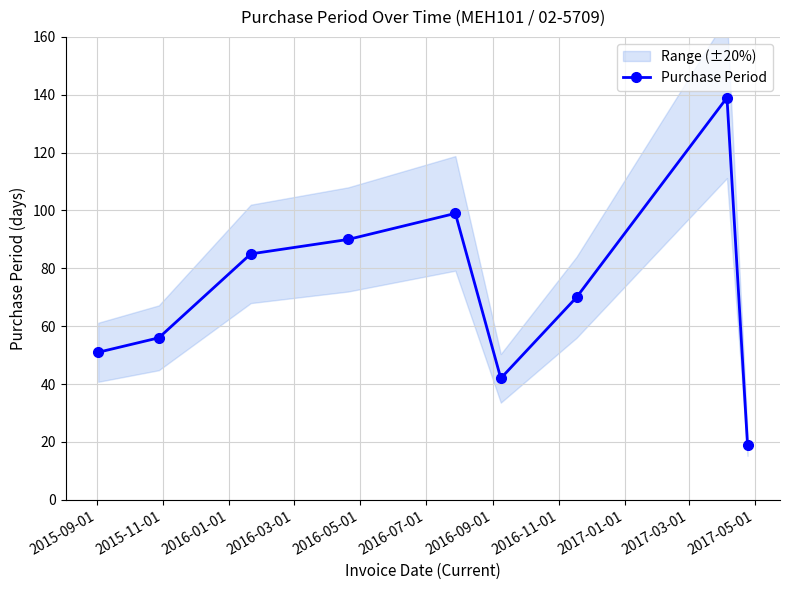

In Purchase Period, how many points are lower than both neighbors (excluding endpoints)?

1